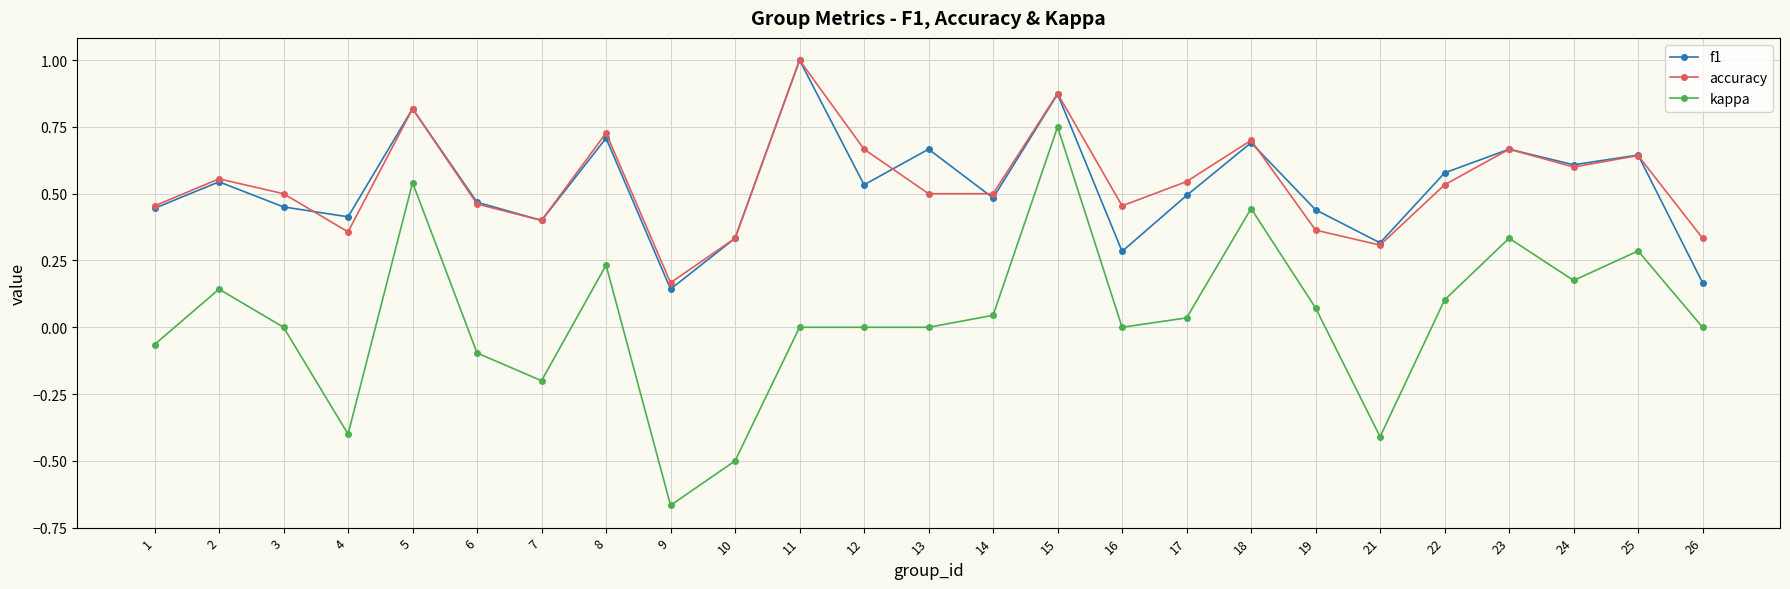

Which series has the widest spread of values?

kappa